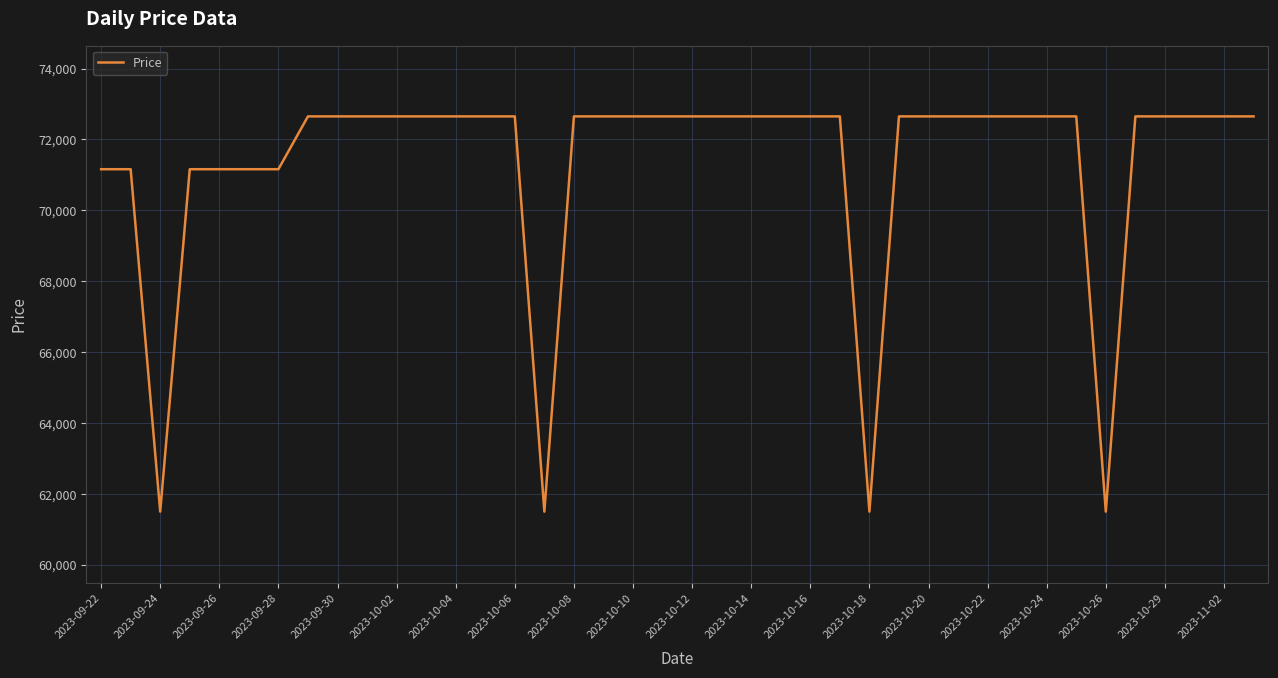

What is the difference between the maximum and minimum values?

11150